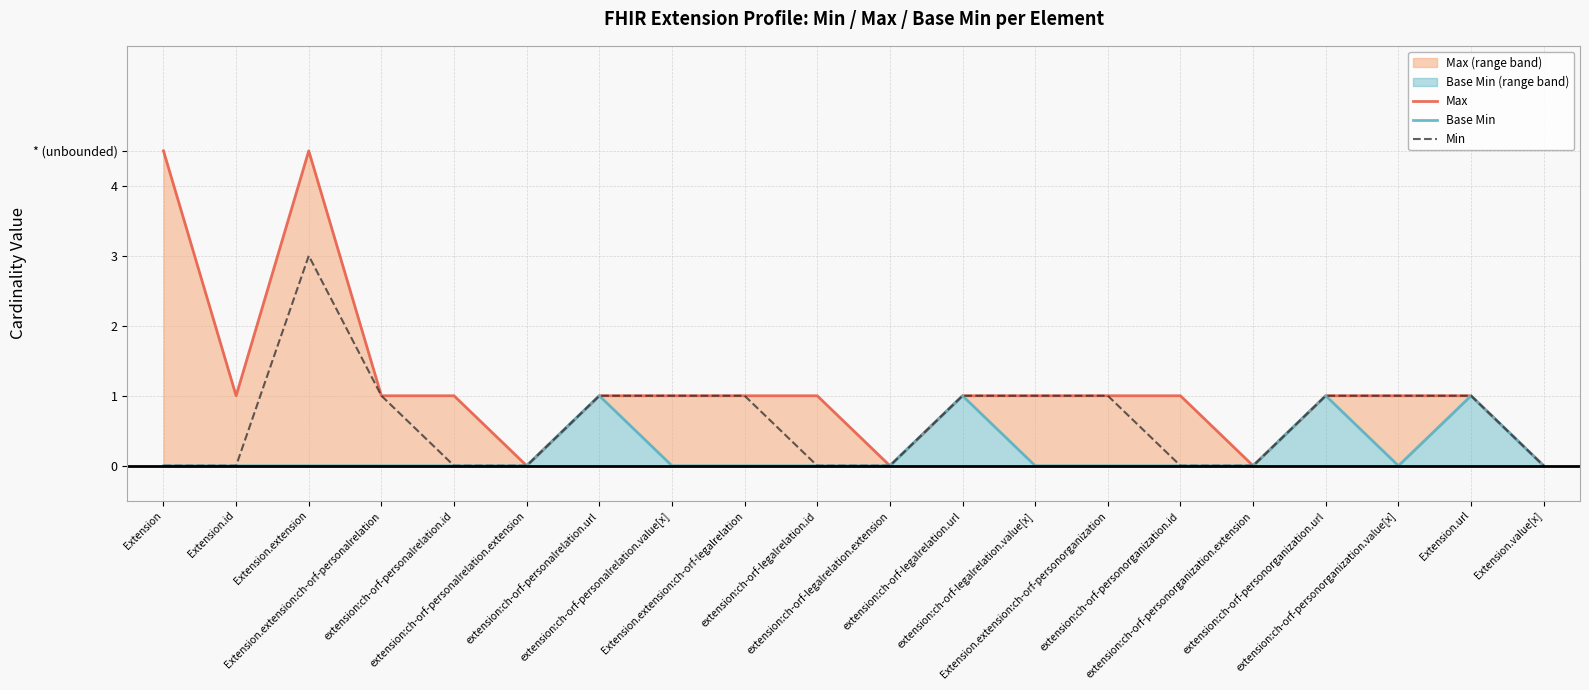

How many data points in Max are above 1?

2